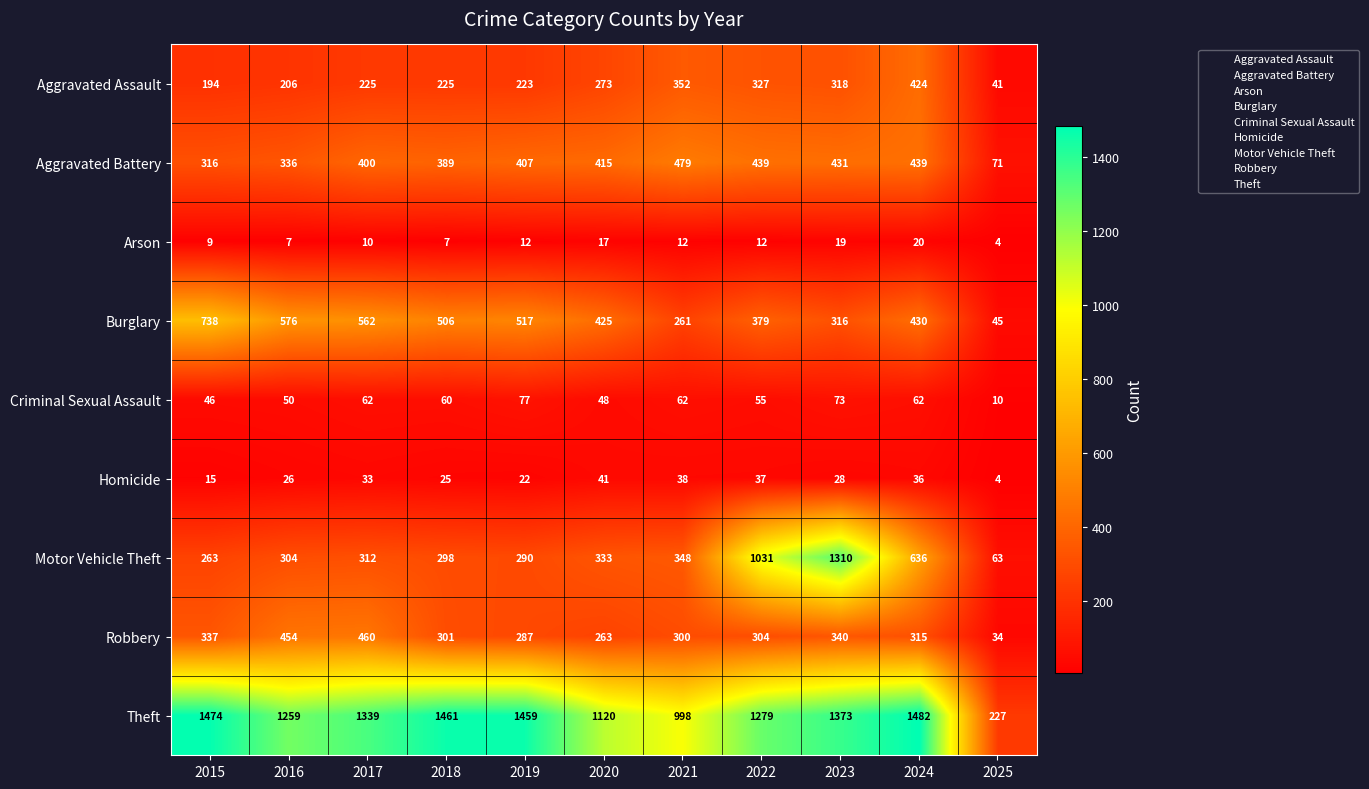

What is the maximum value shown in the chart?

1482